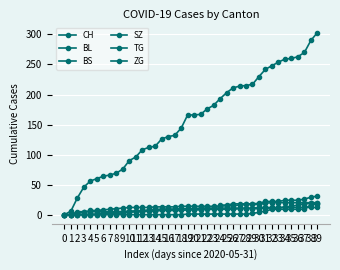

How many data points does each series have?

40